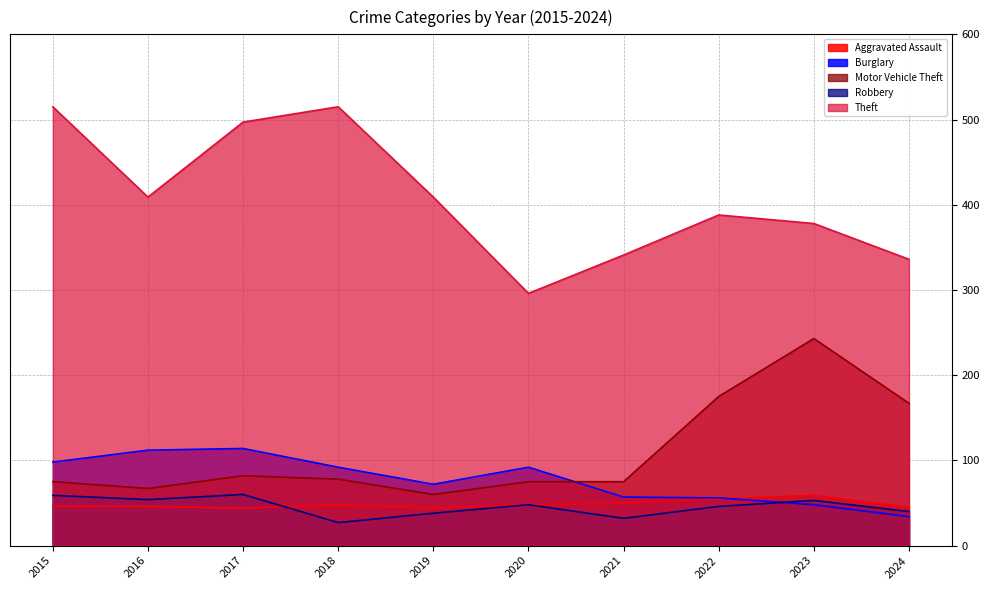

Where do Burglary and Robbery first cross each other?

2022 and 2023